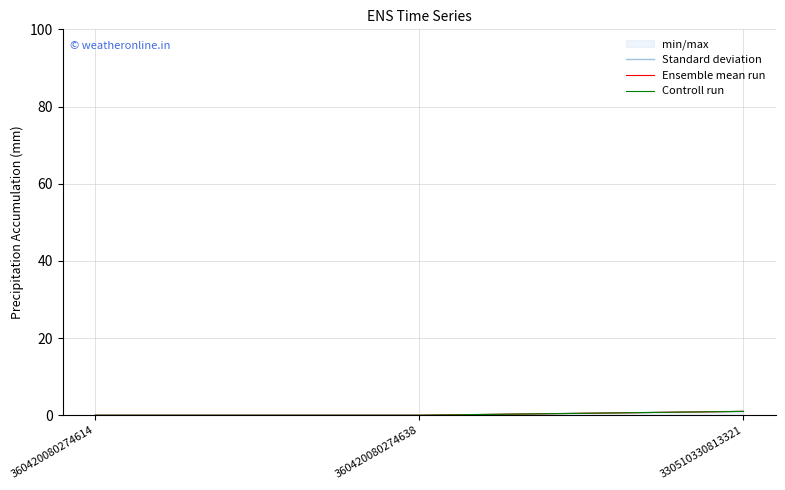

Rank the categories by Standard deviation value from lowest to highest.

360420080274614, 360420080274638, 330510330813321